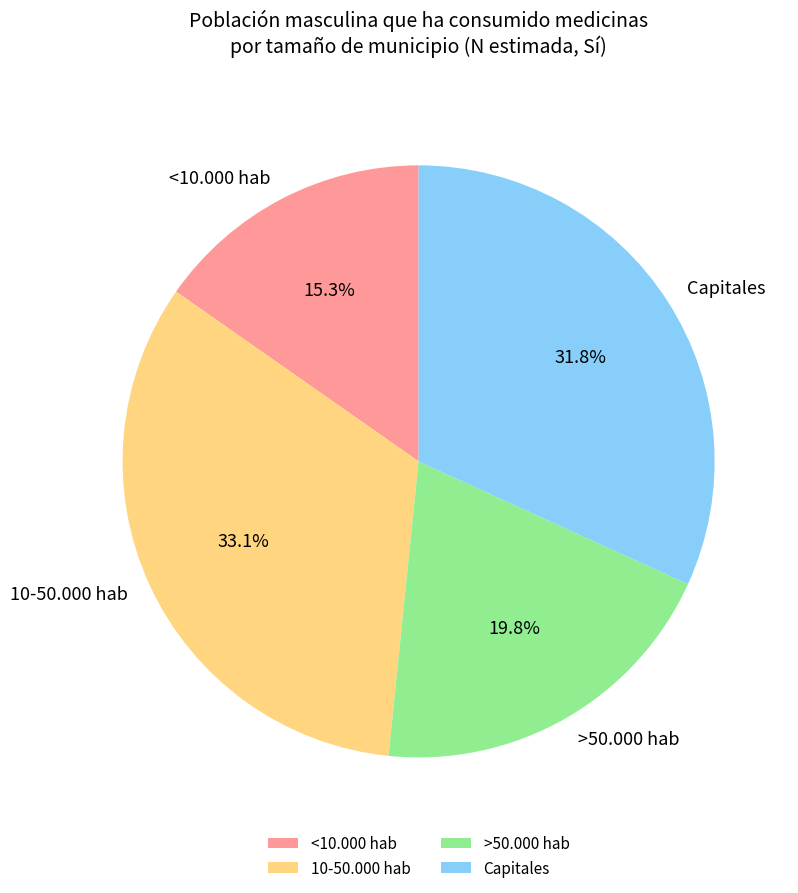

Combined, do 10-50.000 hab and Capitales account for over 50%?

Yes